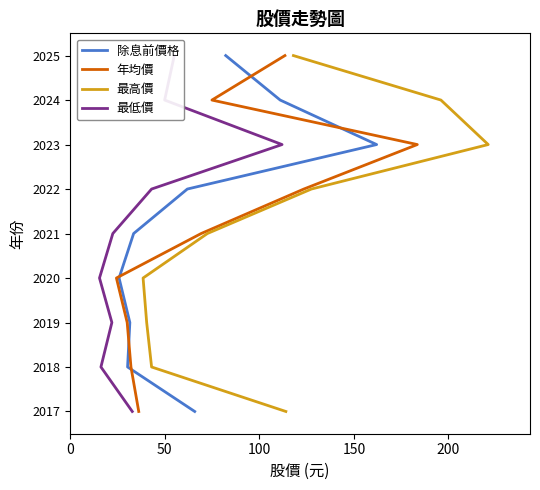

Is this an area chart (filled region under the line)?

No